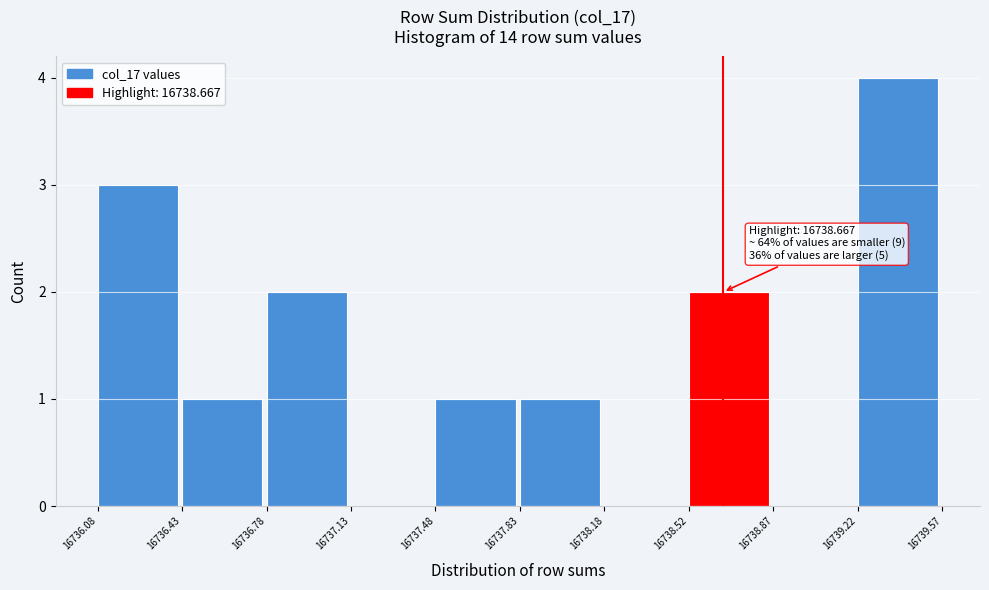

Which range on the x-axis has the tallest bar?

16739.22 to 16739.57